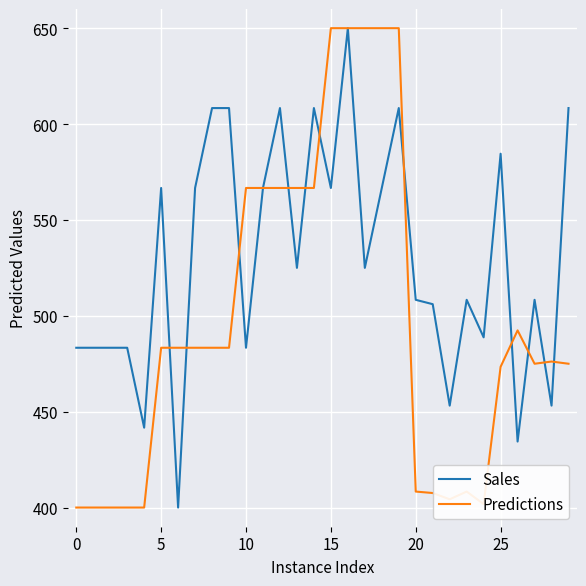

What is the minimum value shown in the chart?

400.0